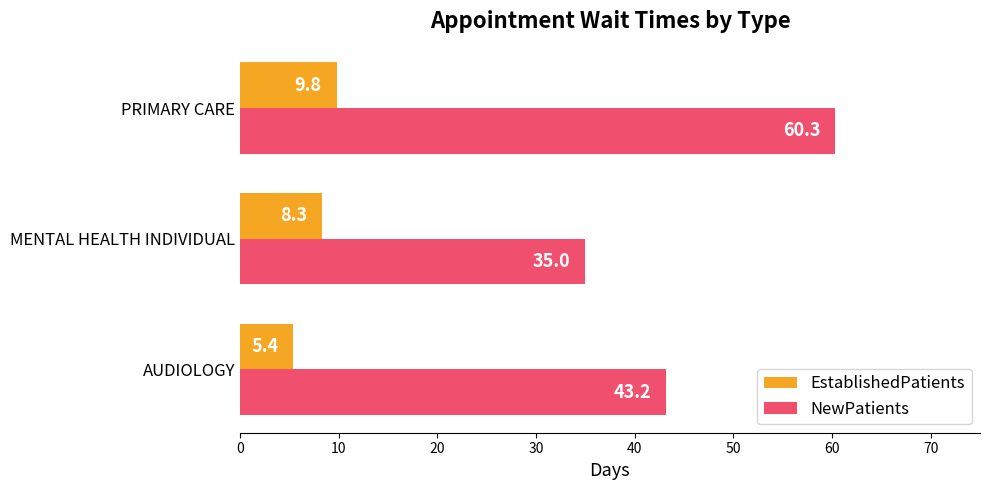

How many values in the EstablishedPatients series exceed 8?

2